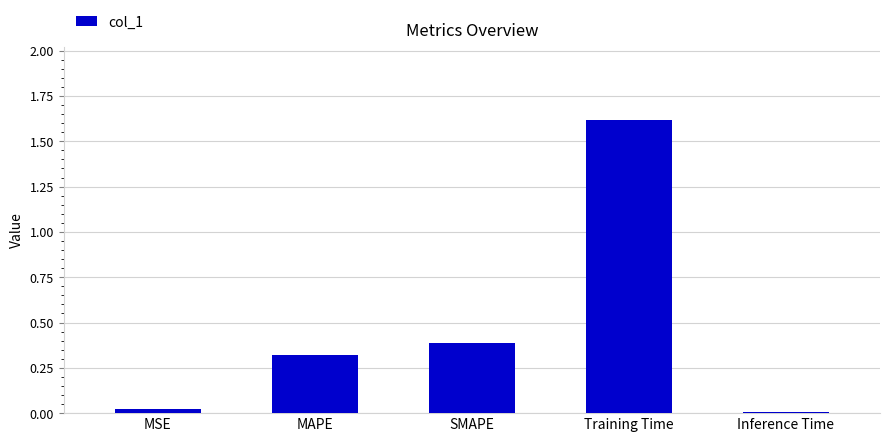

Where is the data nearest to the value 0?

Inference Time